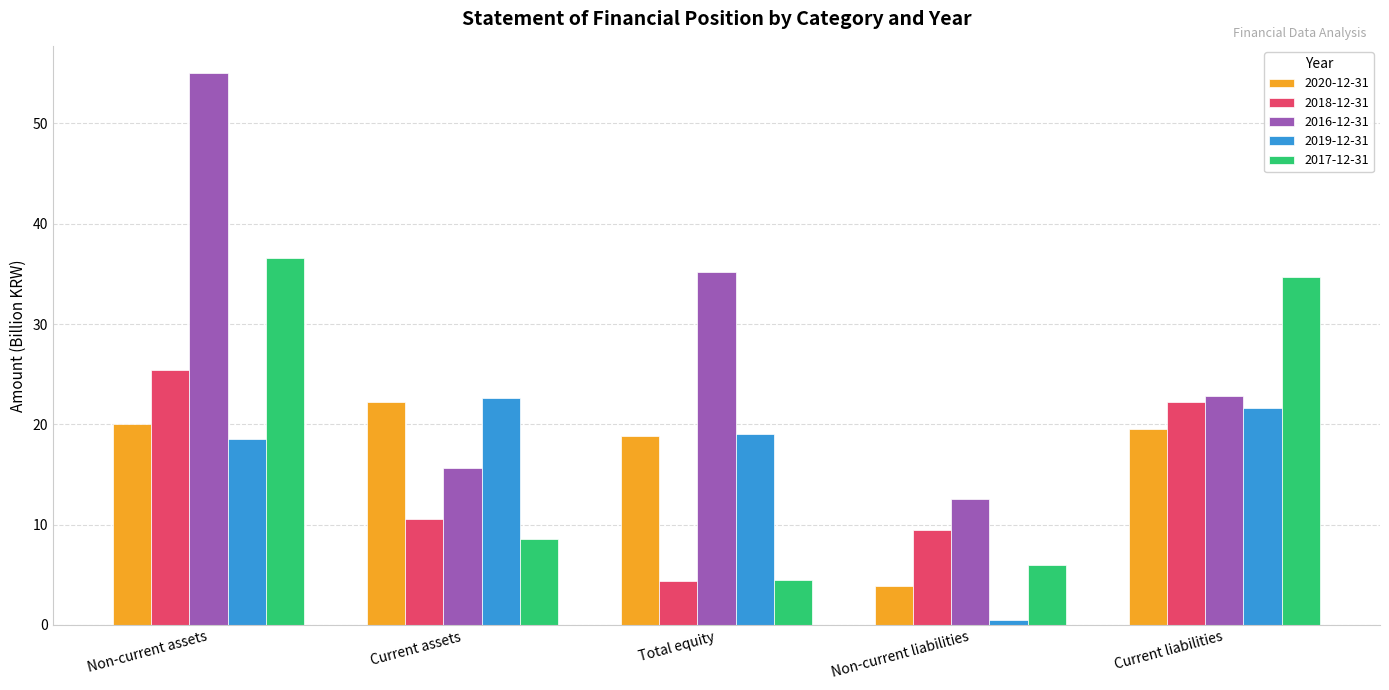

What is the spread (max minus min) of values at Current assets?

14.0